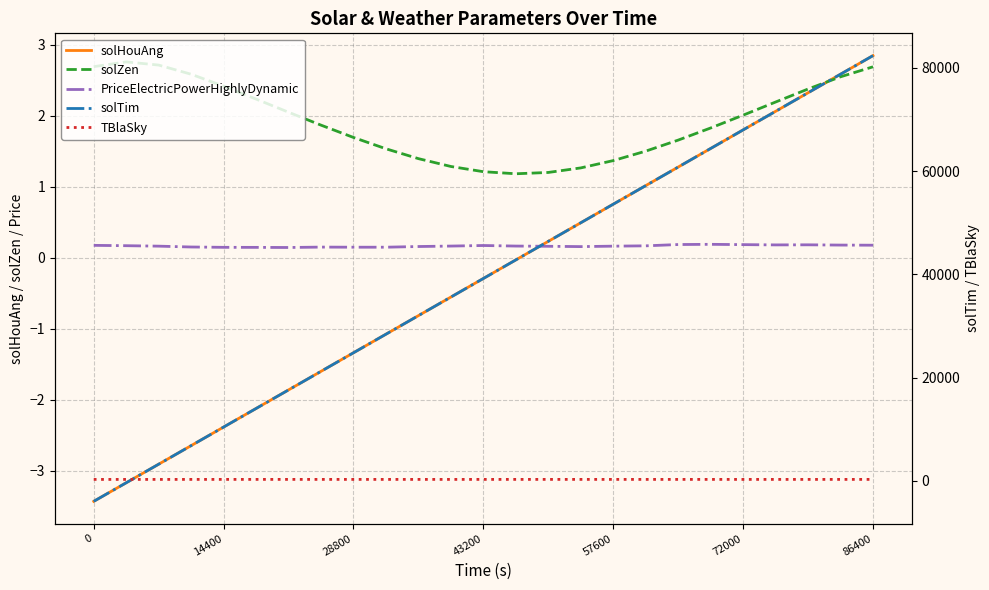

In solZen, how many points are higher than both neighbors (excluding endpoints)?

1